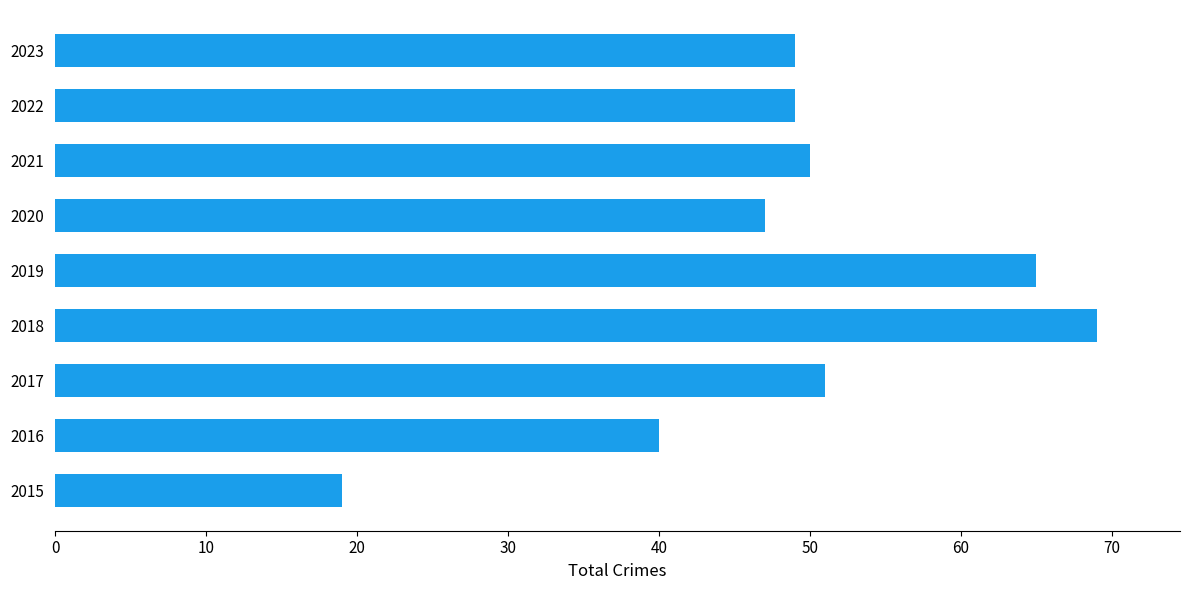

Reading bottom to top, transcribe all the data shown in this chart.

2015=19	2016=40	2017=51	2018=69	2019=65	2020=47	2021=50	2022=49	2023=49